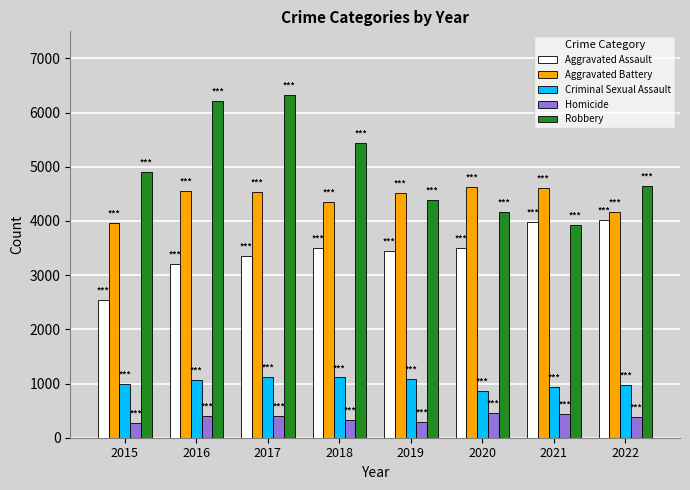

What is the average value of the Criminal Sexual Assault series?

1019